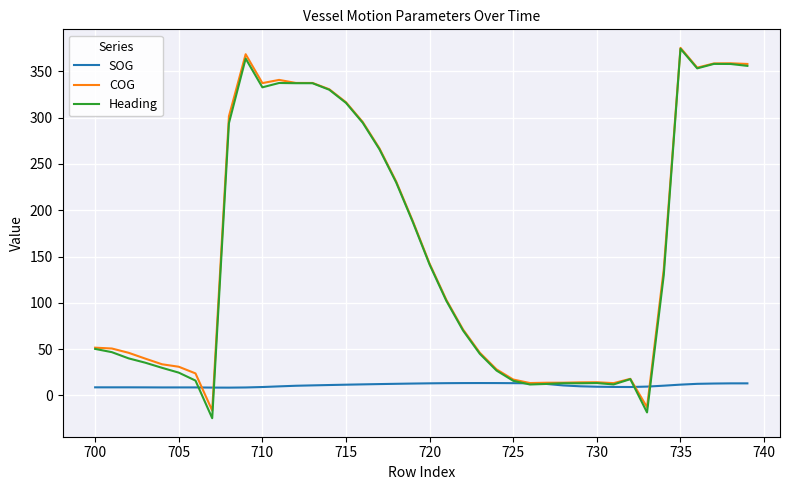

Which series has the widest spread of values?

Heading